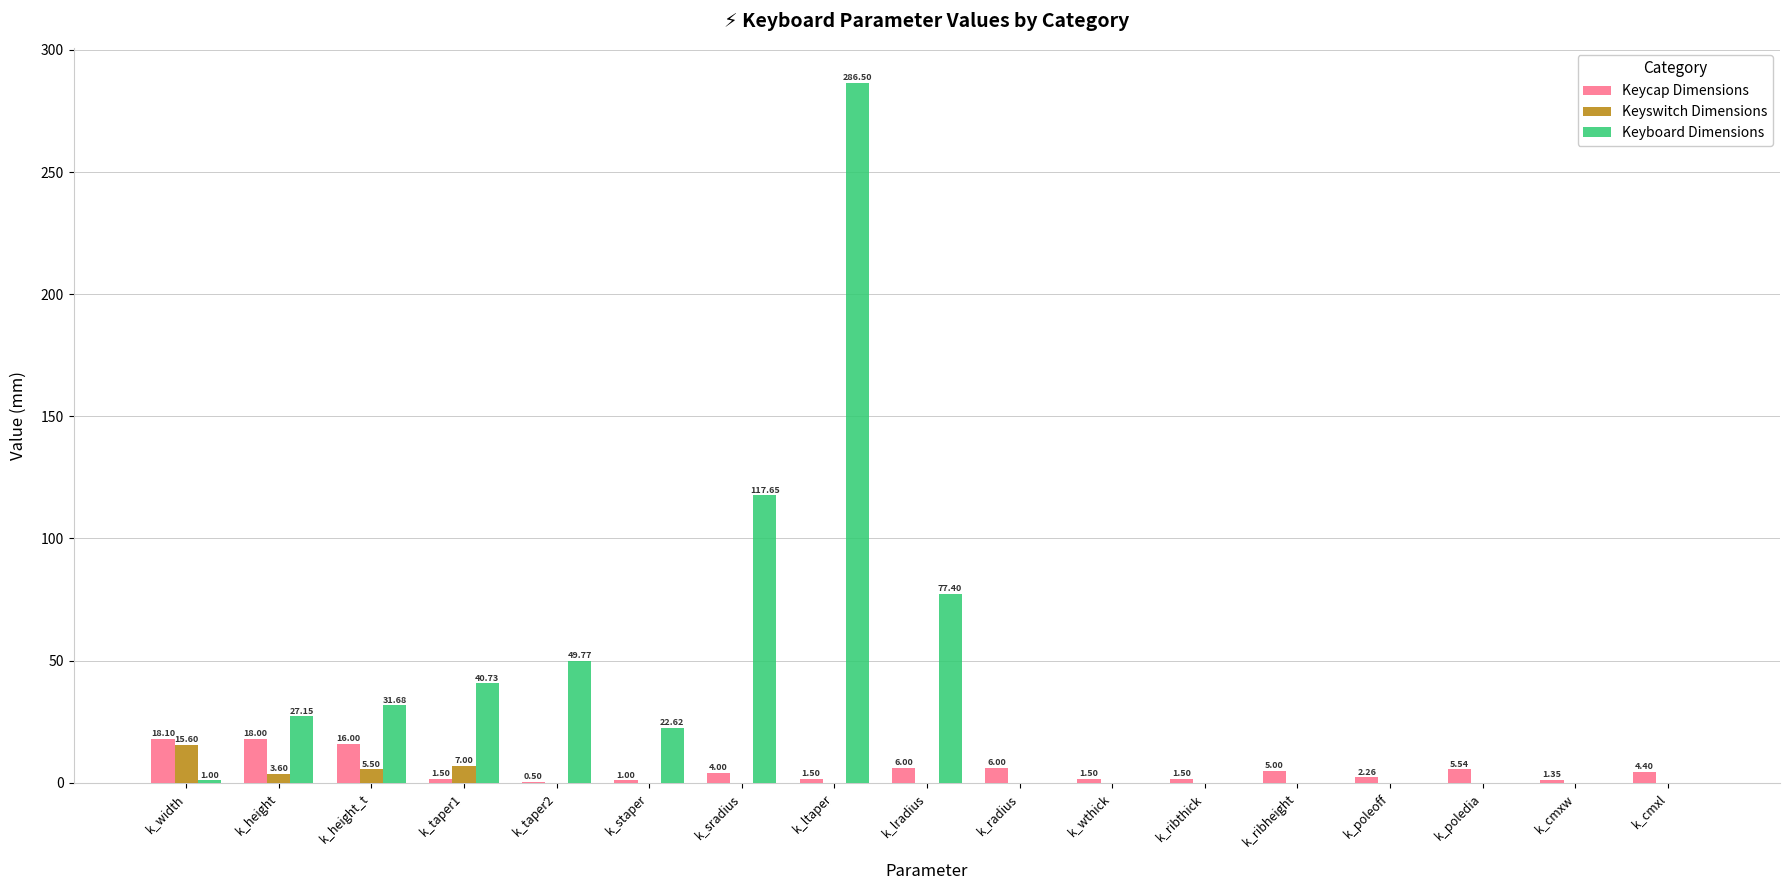

At which category is the sum across all series the highest?

k_ltaper